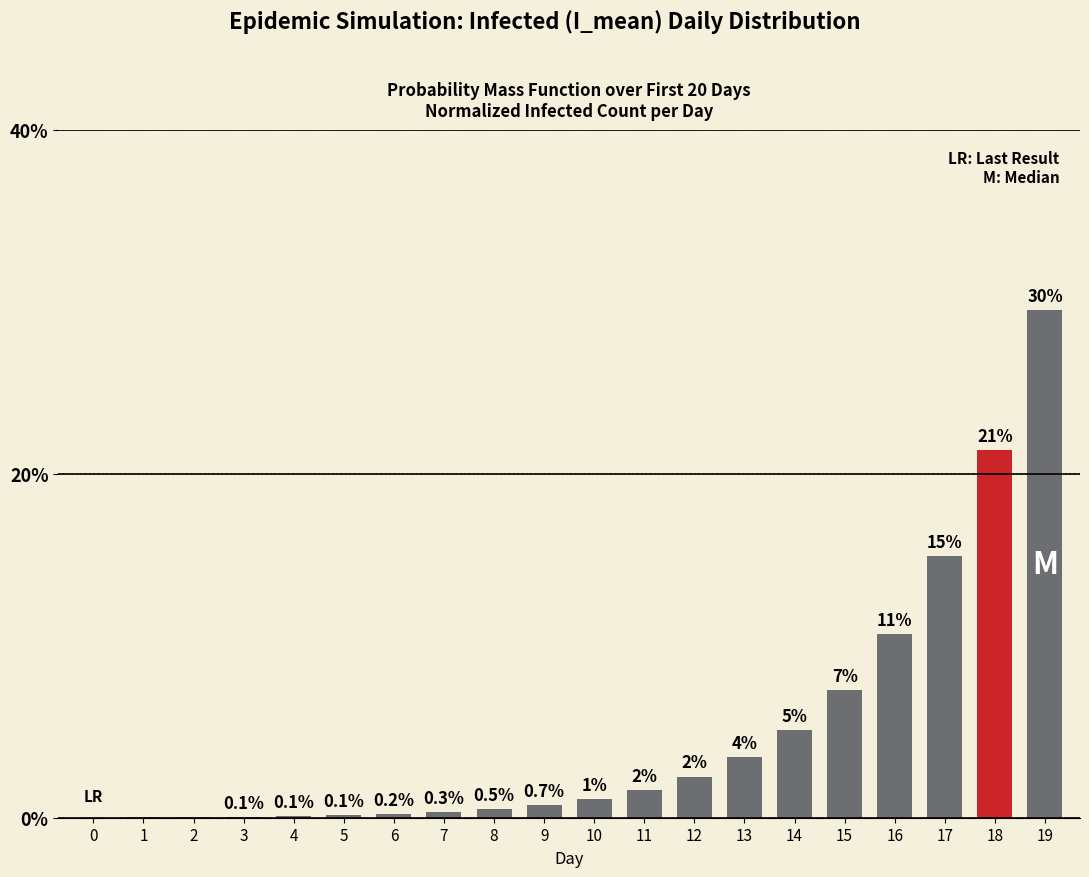

Are the bars horizontal?

No